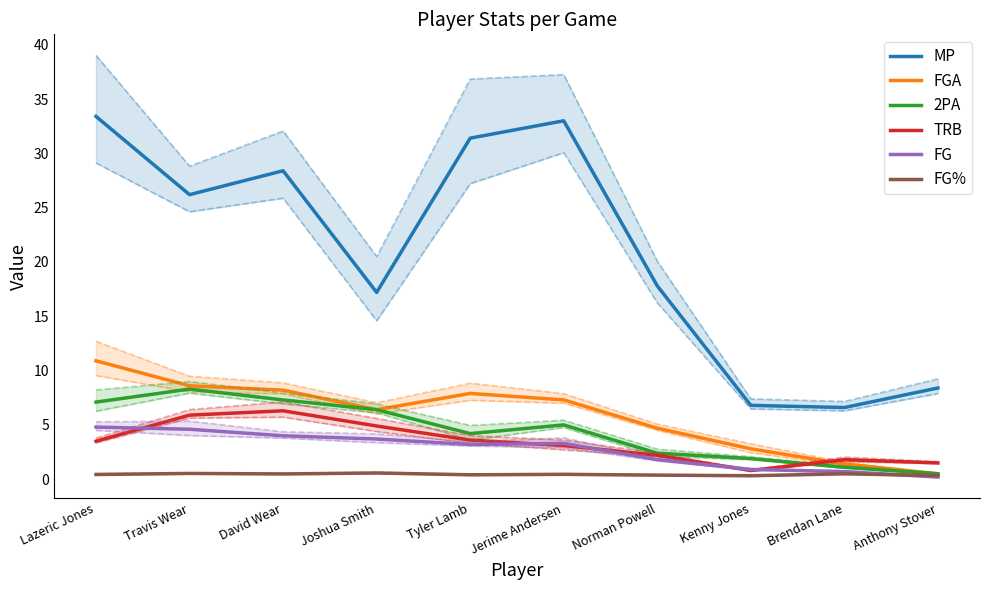

What is the total value across all series at David Wear?

54.7